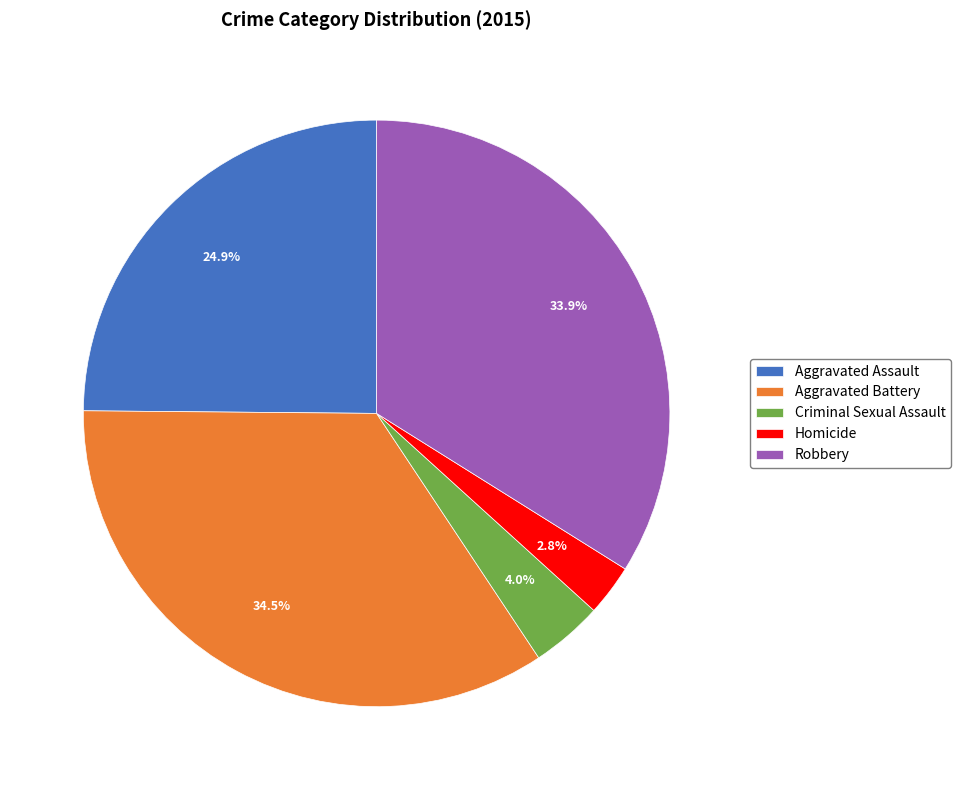

How many slices are in this pie chart?

5